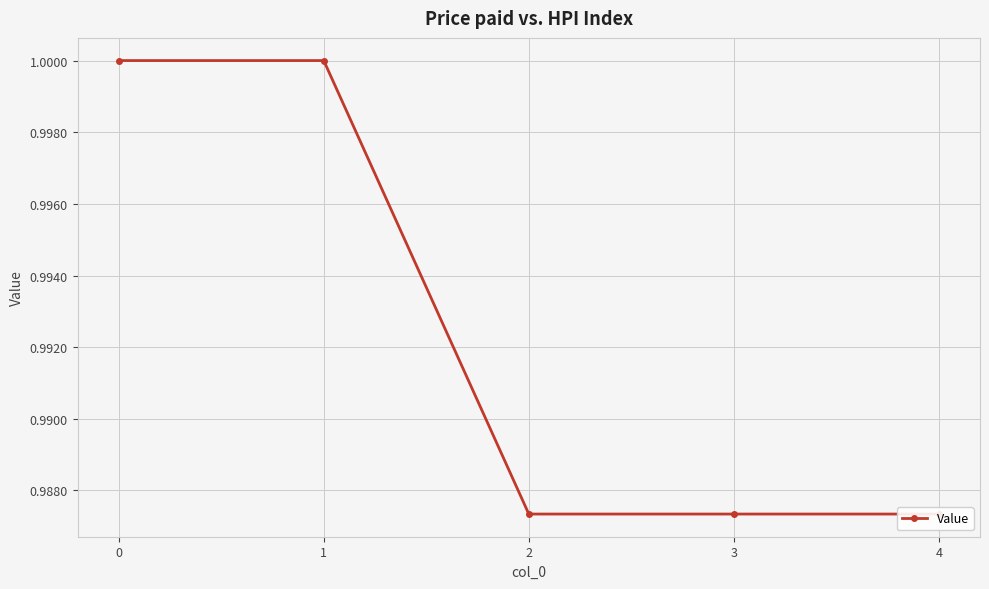

Reading left to right, list all the values displayed in this chart.

0=1.0	1=1.0	2=1.0	3=1.0	4=1.0